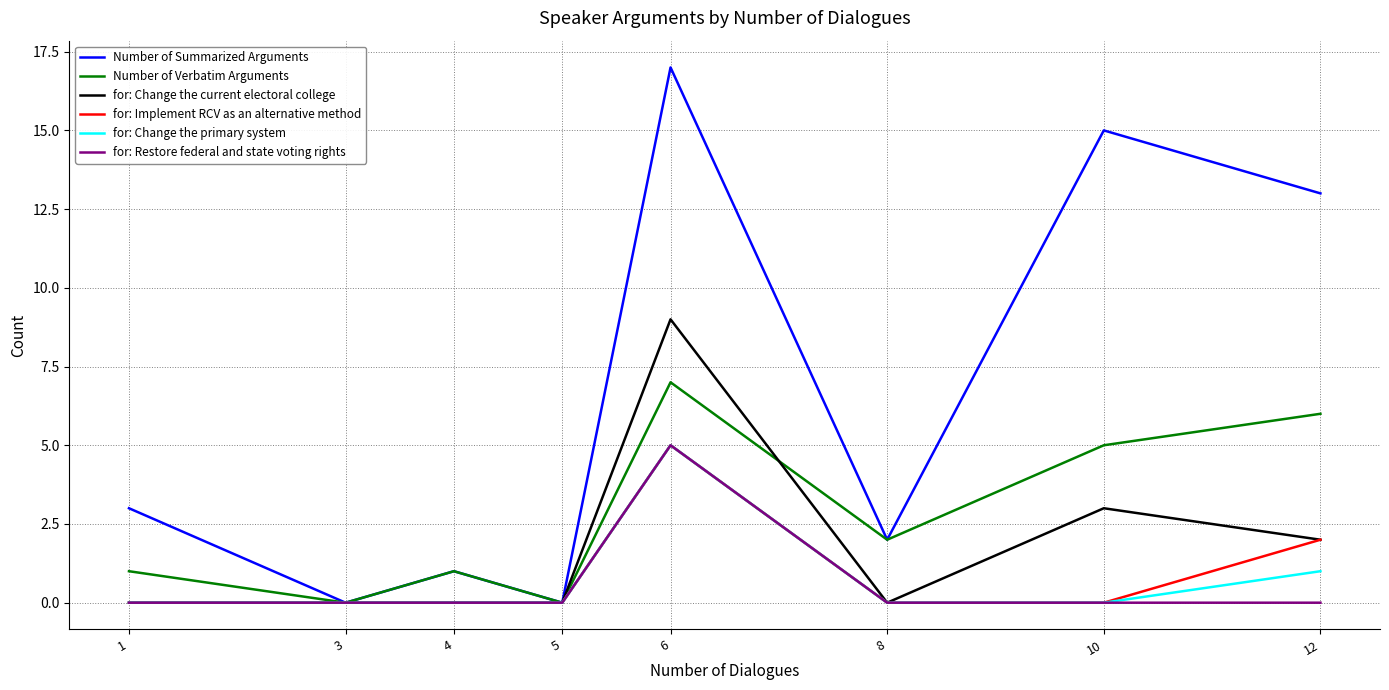

Is the value of for: Change the current electoral college at 3 greater than the value of Number of Verbatim Arguments at 4?

No